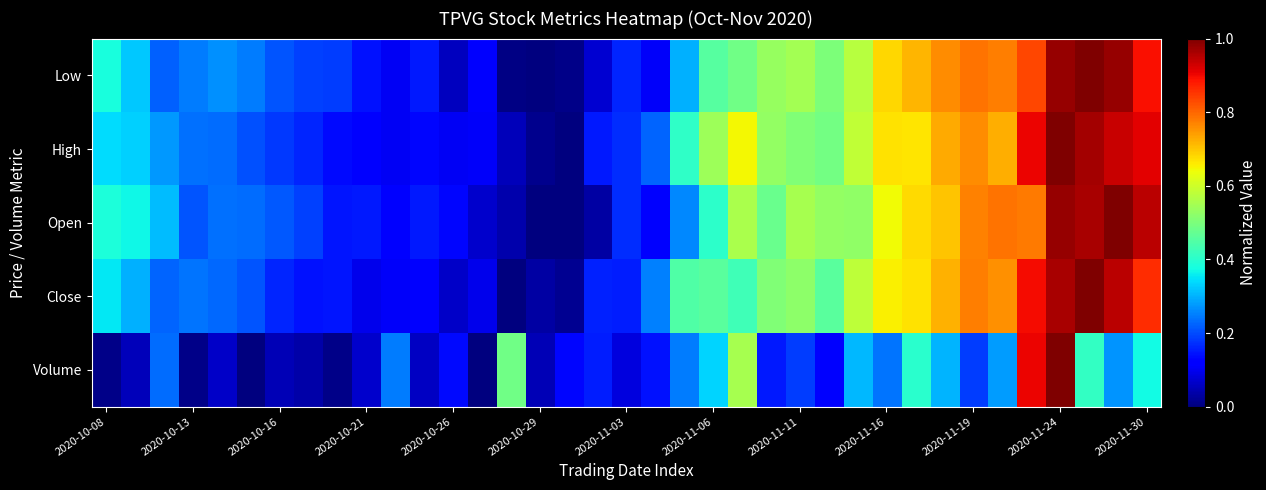

At which category does the chart reach its minimum across all series?

2020-10-29